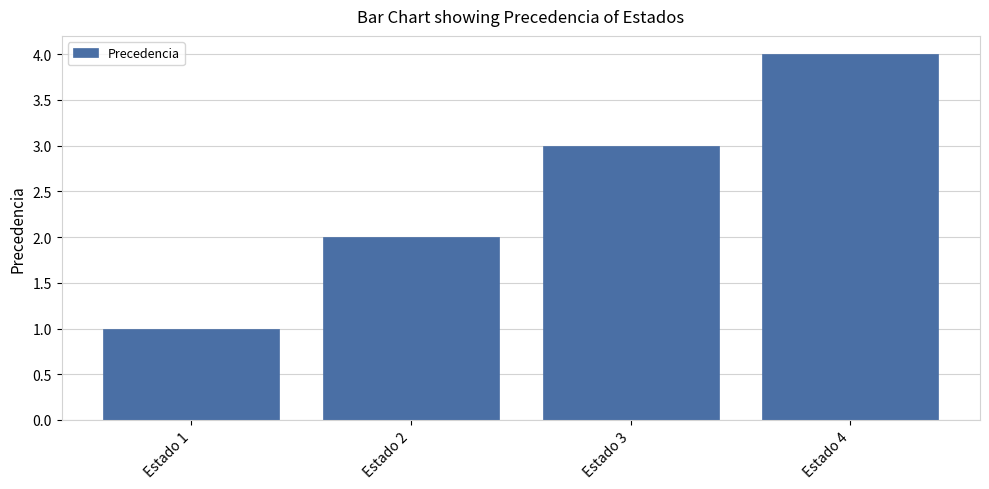

Rank the categories by value from highest to lowest.

Estado 4, Estado 3, Estado 2, Estado 1